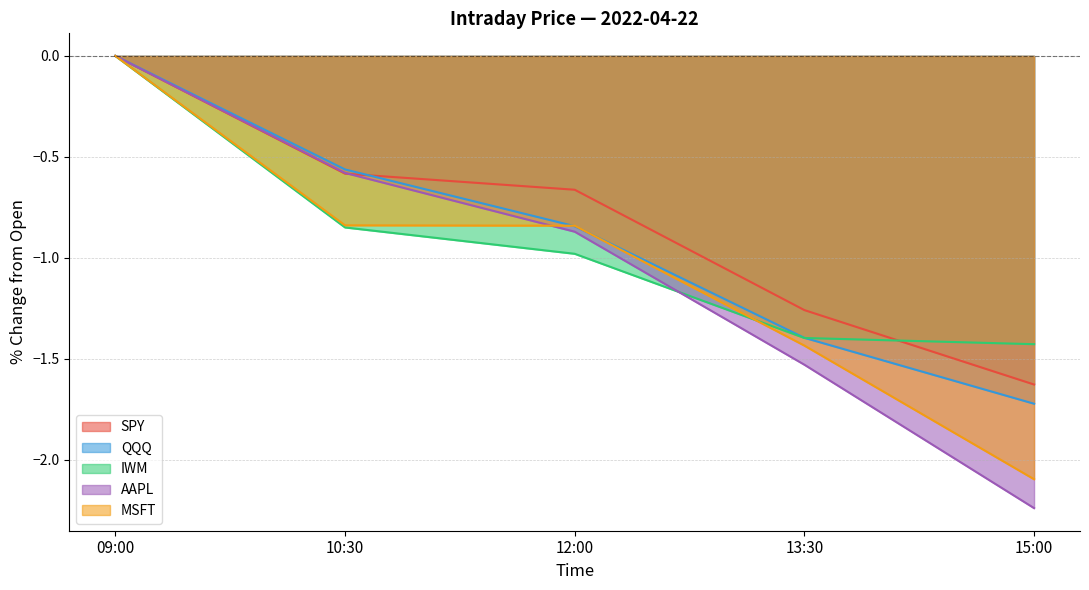

Where do MSFT and IWM first cross each other?

12:00 and 13:30